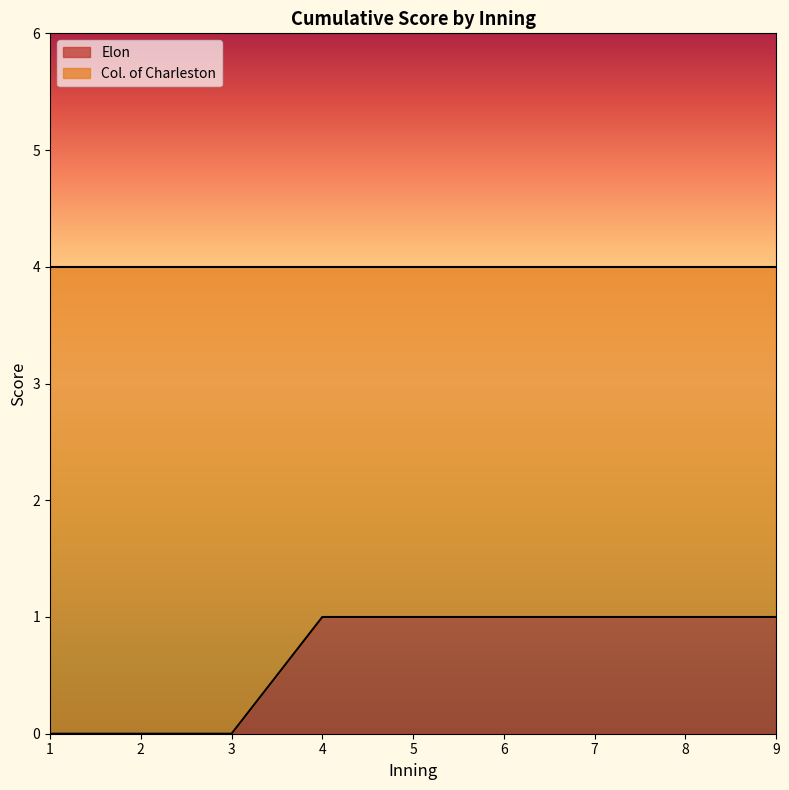

Is it true that the value at 3 is 0?

True